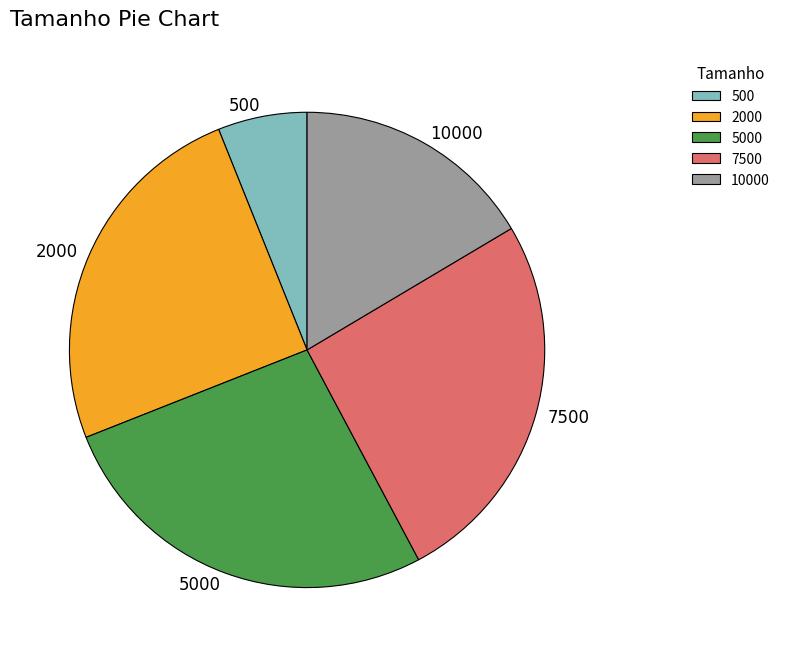

What is the ratio of the value at 10000 to the value at 5000?

0.6